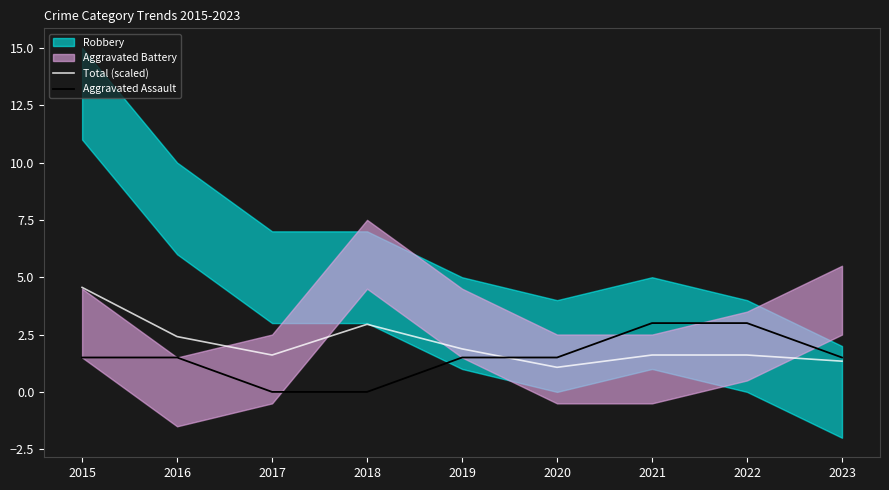

What is the maximum value for Aggravated Assault?

3.0